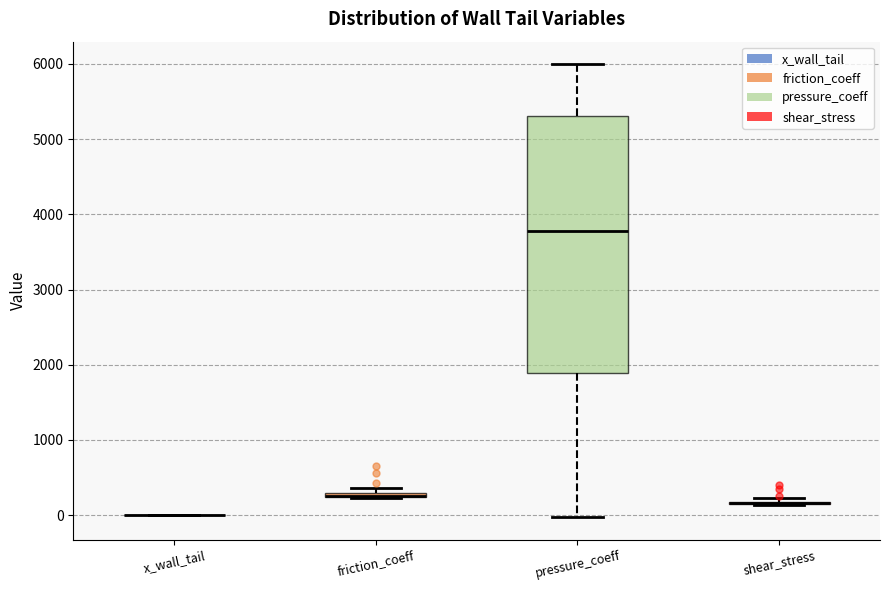

Comparing the boxes themselves (not the whiskers), which one is the tallest?

pressure_coeff